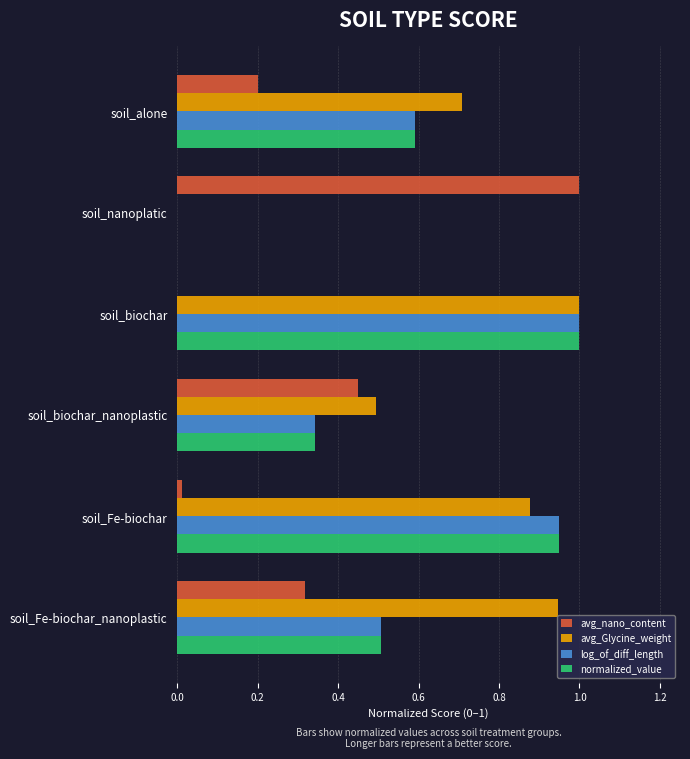

Which category has the highest value in the avg_Glycine_weight series?

soil_biochar